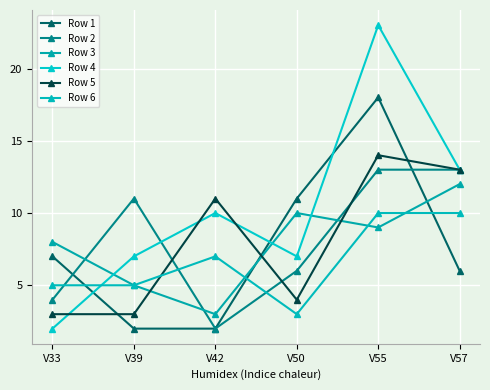

Is the value of Row 6 at V42 greater than the value of Row 4 at V33?

Yes